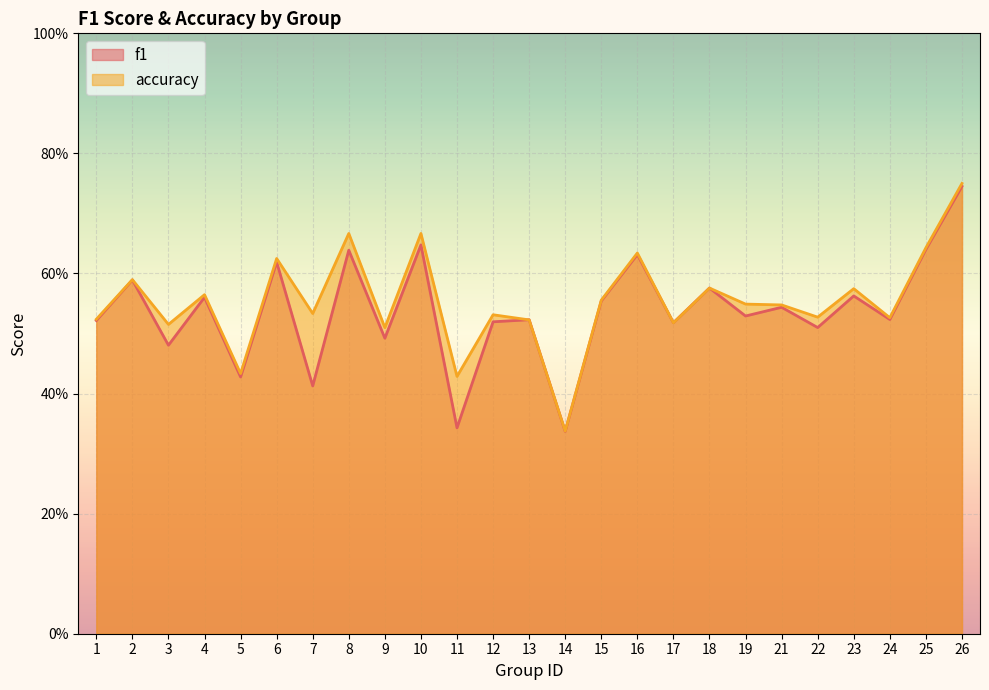

How many interior local peaks does the accuracy series have?

9